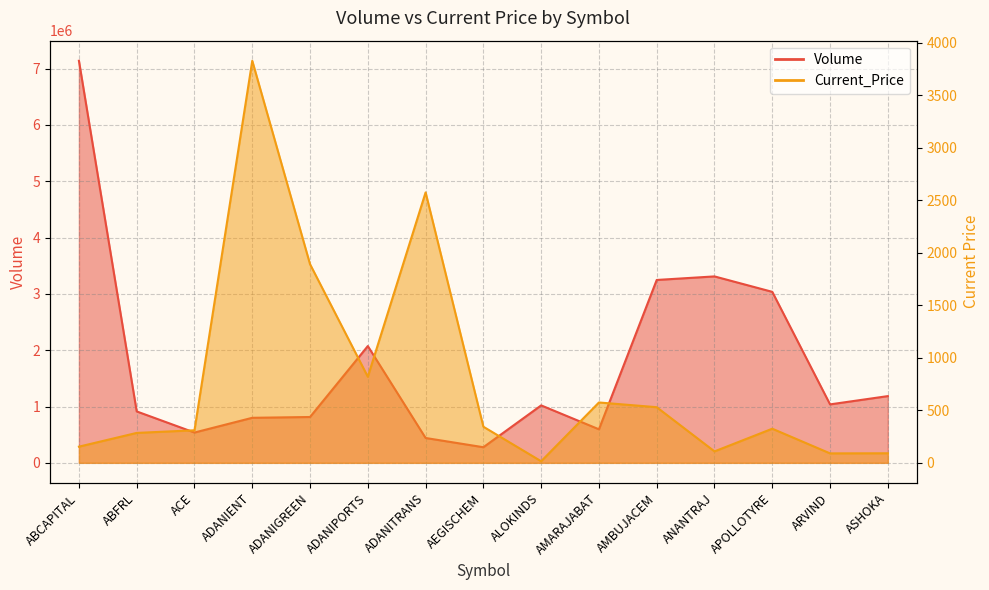

Reading left to right, transcribe all the data shown in this chart.

Volume: 7138645	912860	537971	799549	813707	2073117	441126	277148	1019791	595448	3246871	3309963	3035869	1037841	1184649
Current_Price: 154	285	310	3830	1892	820	2576	344	15	575	530	109	325	90	91